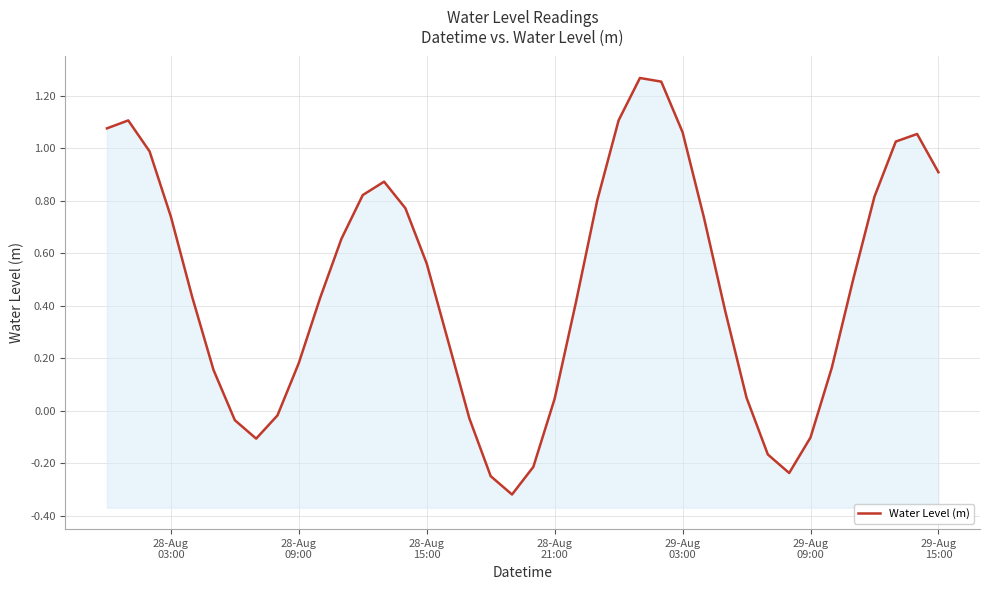

How many values are below 0?

10